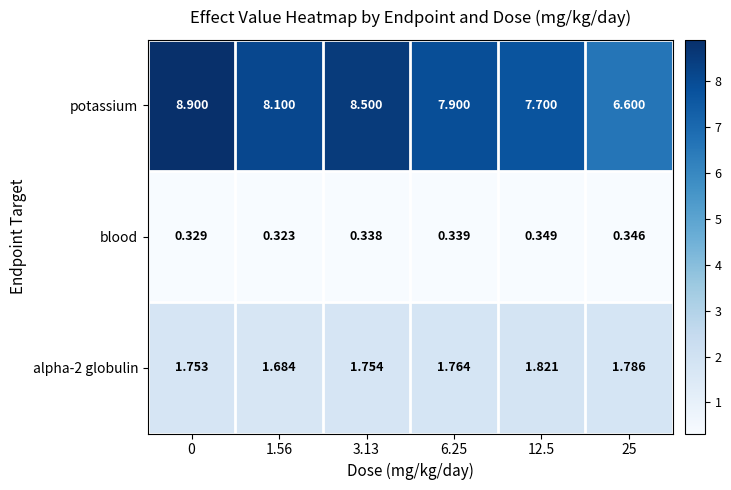

Rank the series by their average value, from lowest to highest.

blood, alpha-2 globulin, potassium